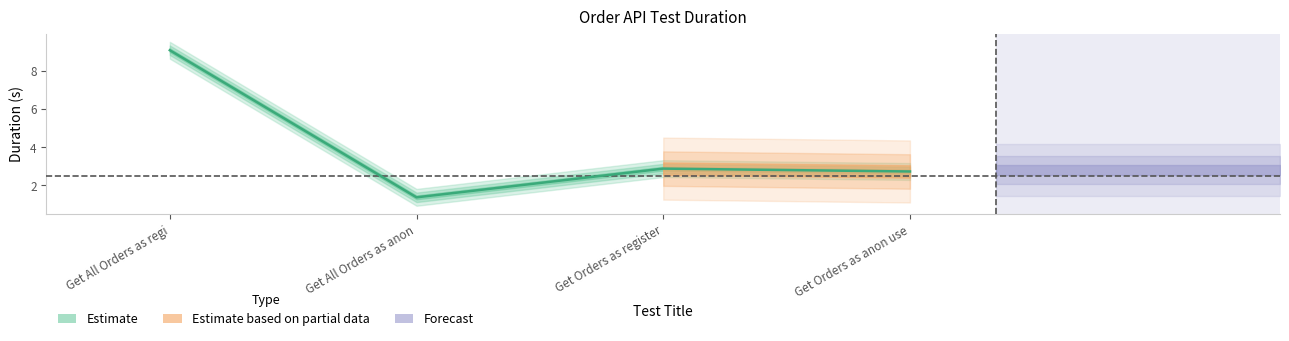

What is the ratio of the value at Get All Orders as regi to the value at Get All Orders as anon?

6.6